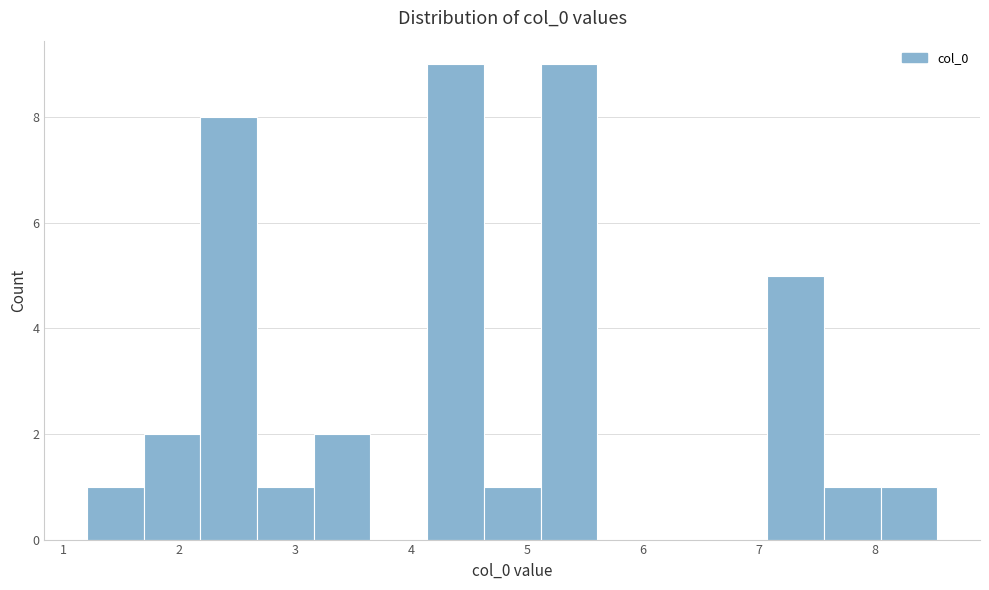

What is the height of the bar covering 5.1 to 5.6 on the x-axis? Neither the bar edges nor the heights are printed on the chart, so give them approximately, as read against the axes.

9